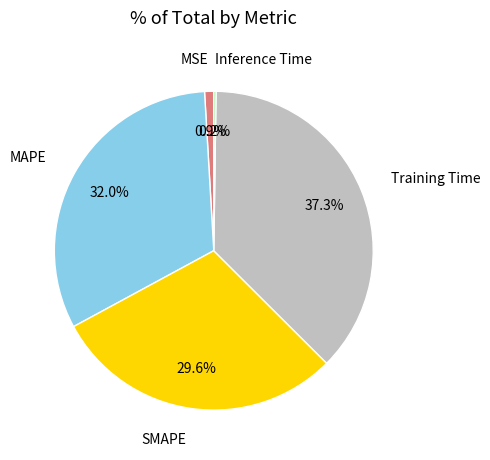

Is there any slice that represents more than half of the pie?

No